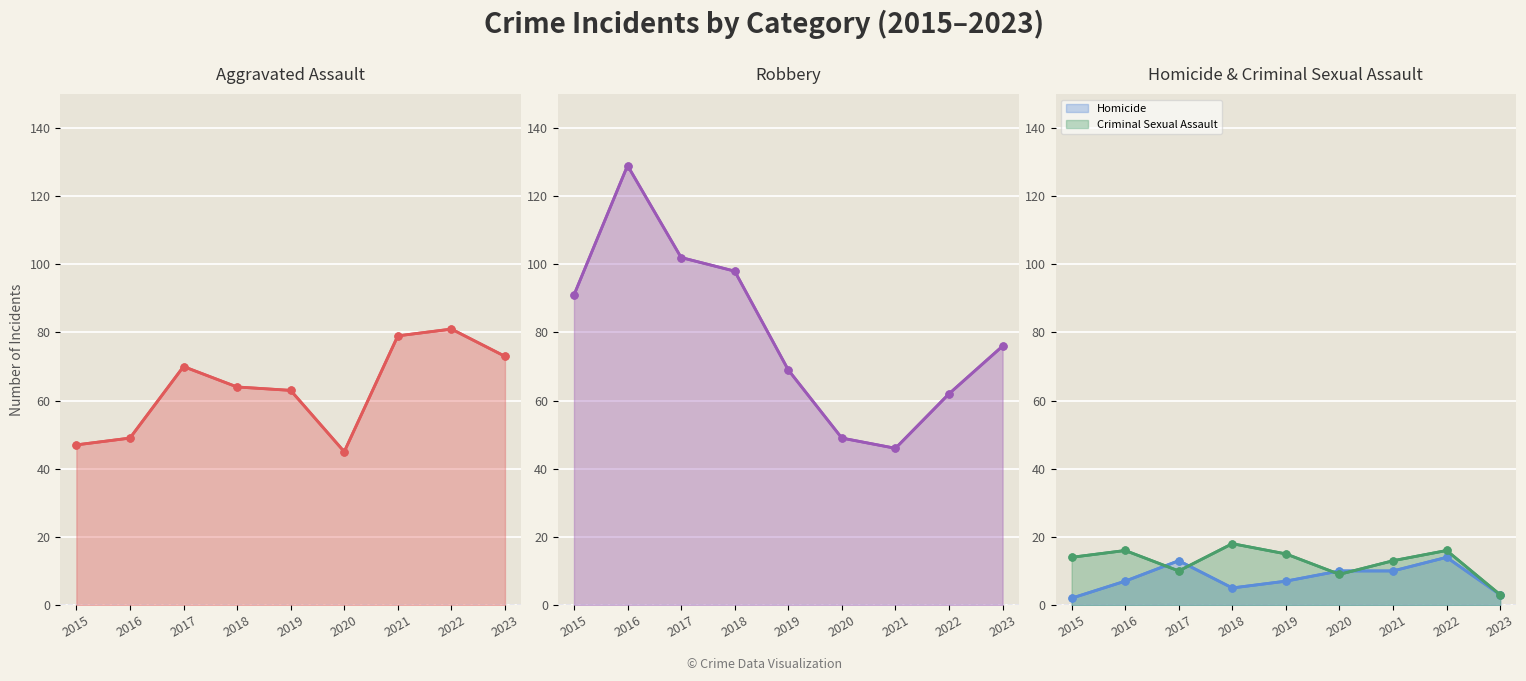

What is the value of the Robbery point at the 1st from the left?

91